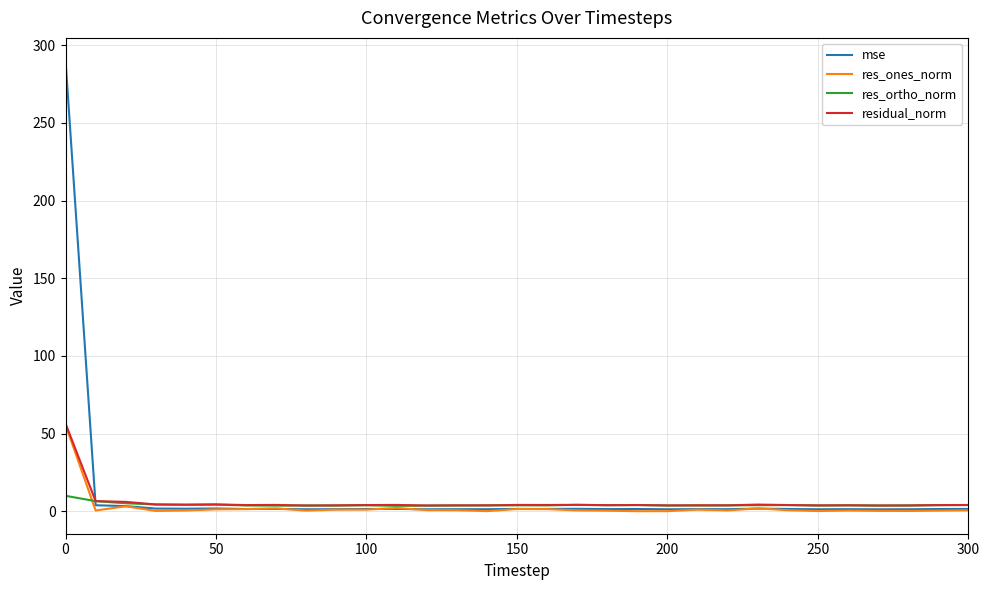

Which series has the largest total across all categories?

mse